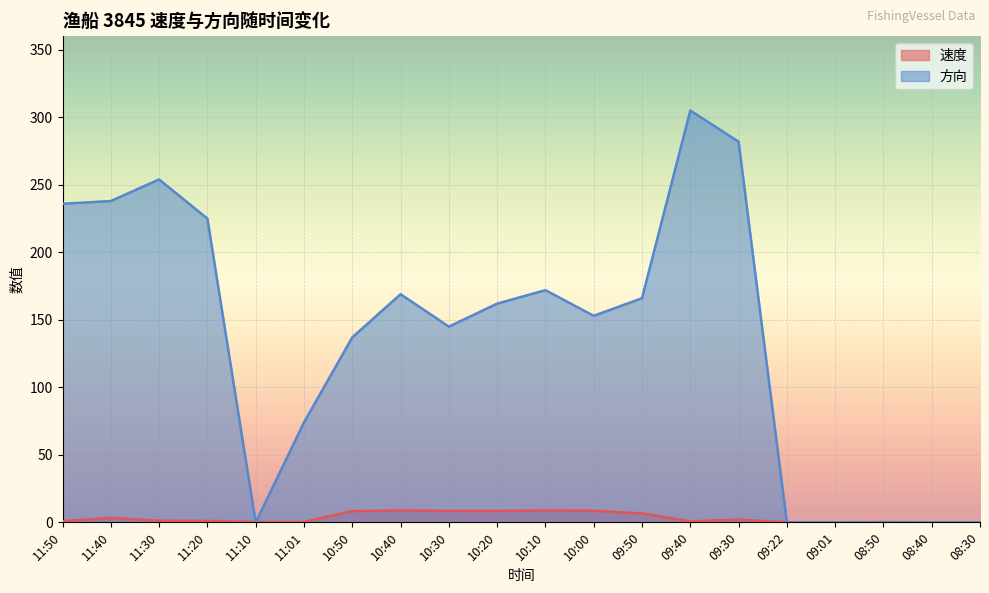

List the series in order of their overall mean, lowest first.

速度, 方向